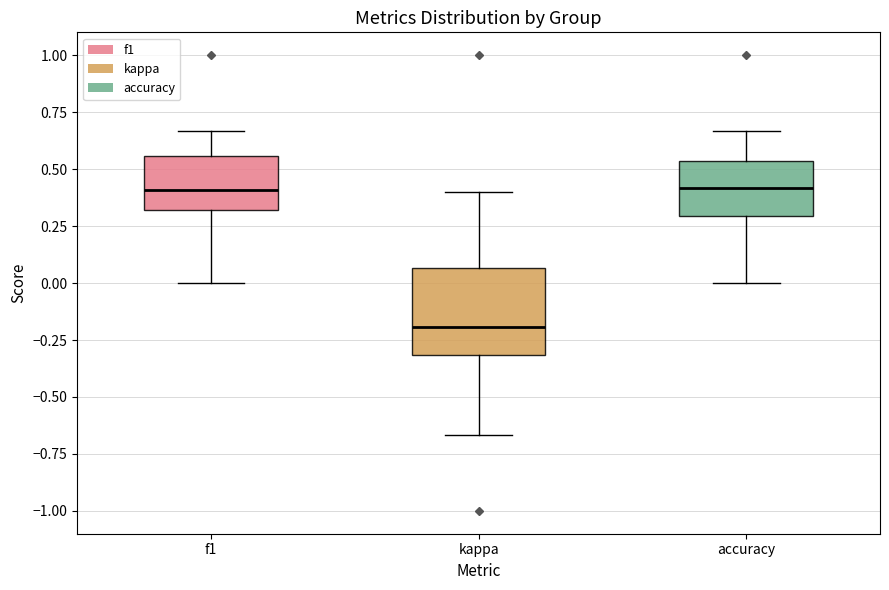

Where does the upper whisker of the box for accuracy end on the y-axis? The values are not printed on the chart, so give them approximately, as read against the axis.

0.65